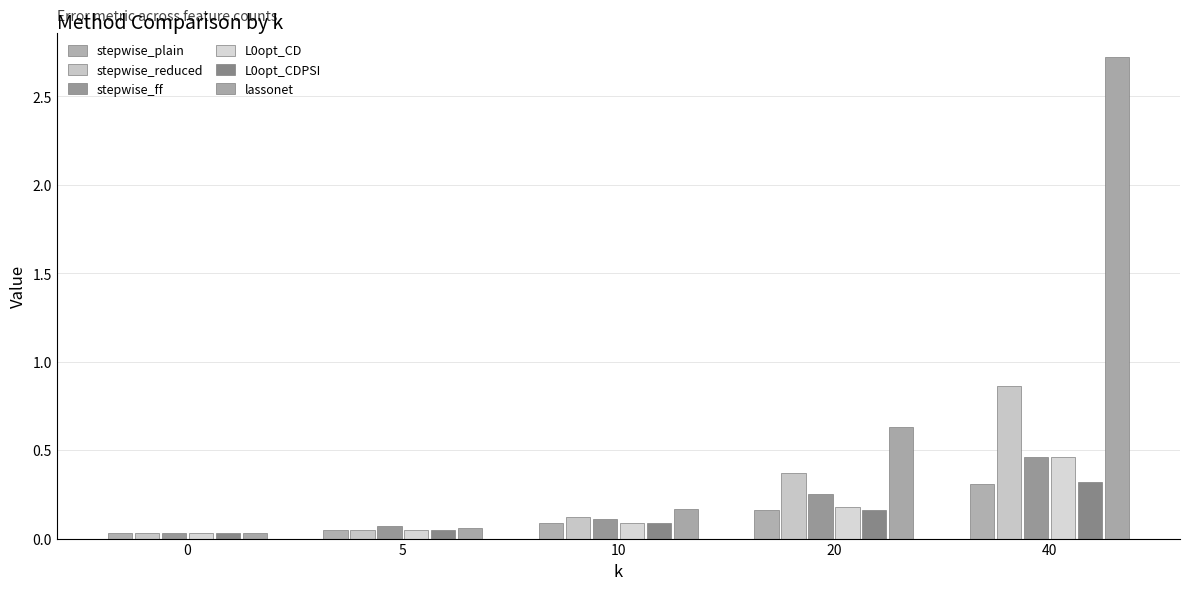

At how many categories does at least one series exceed 1?

1